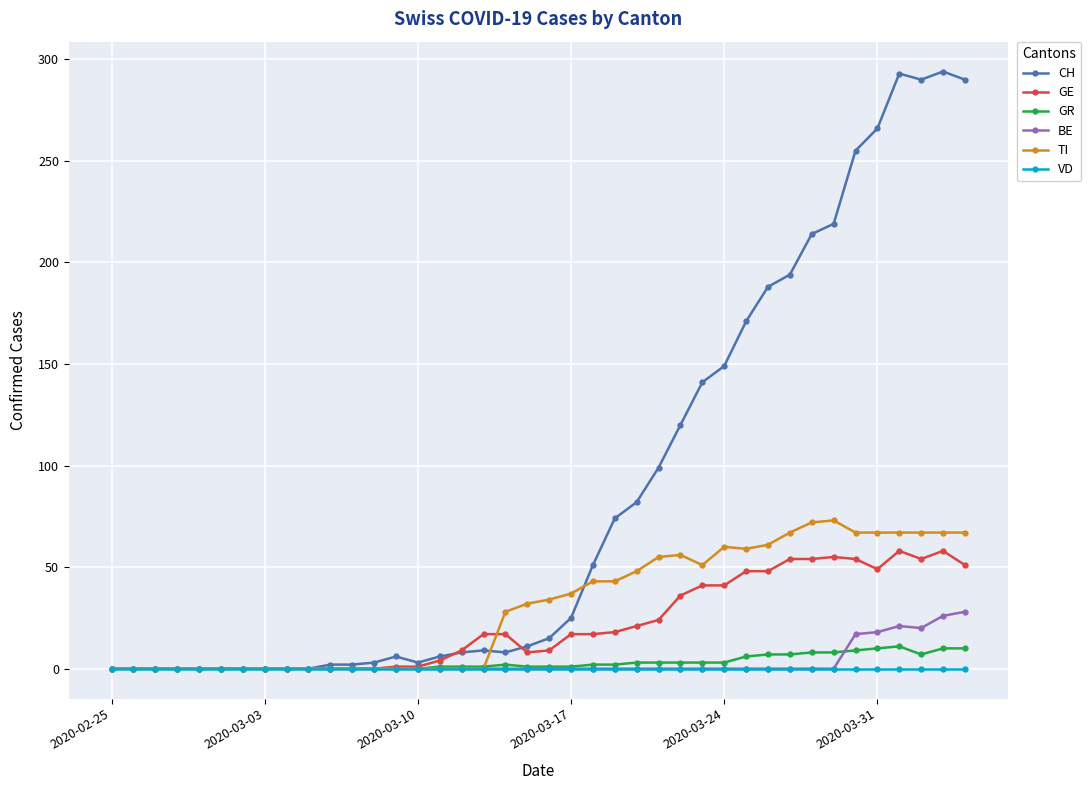

Which series has the largest total across all categories?

CH